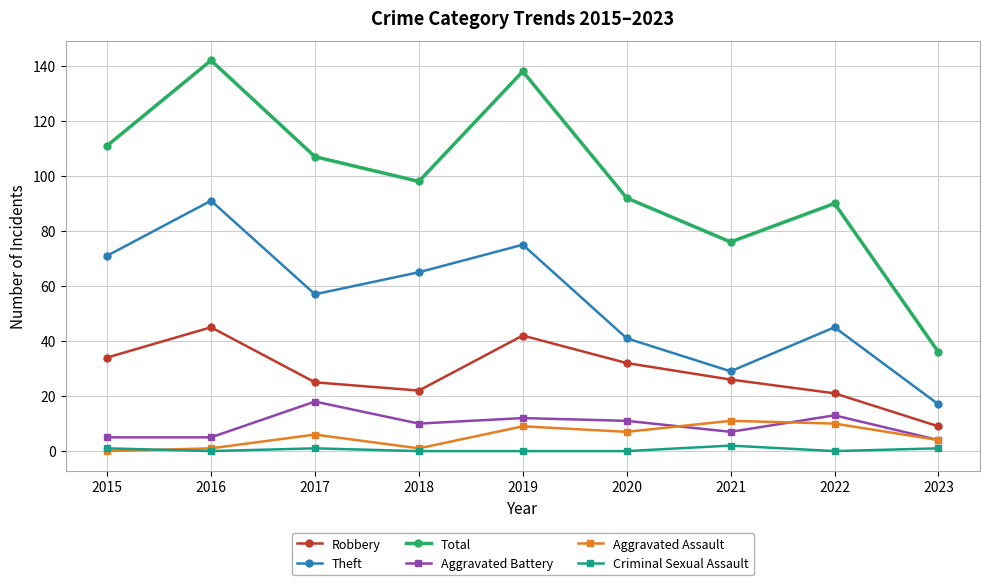

The Robbery series shows 69 at 2019. True or false?

False